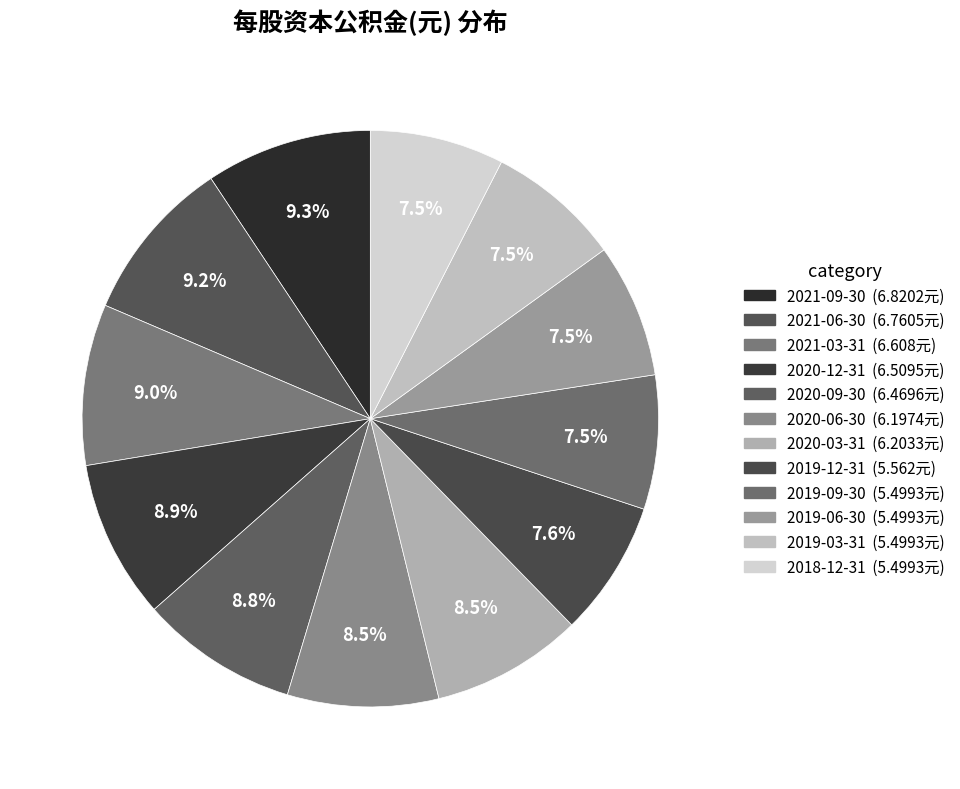

The 2020-09-30 slice represents 24% of the pie. True or false?

False